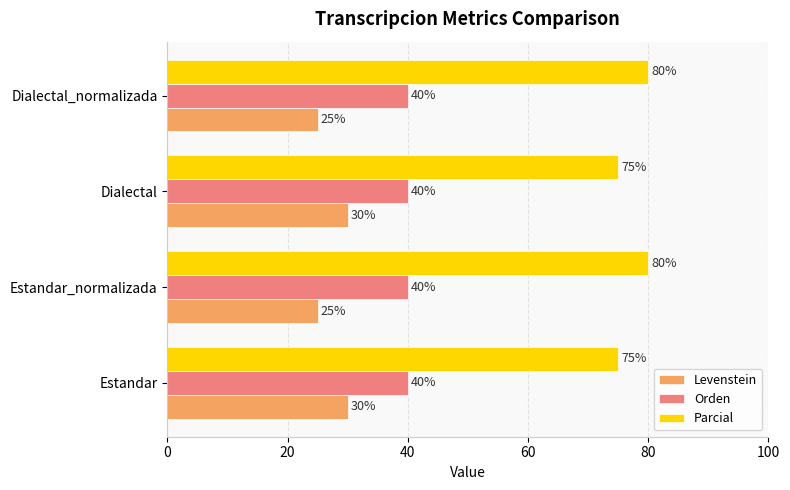

What is the sum of all Orden values?

160